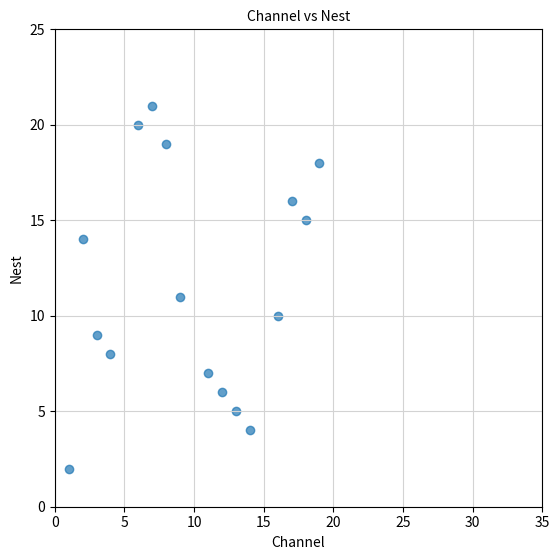

What is the range of Y values (max minus min)?

19